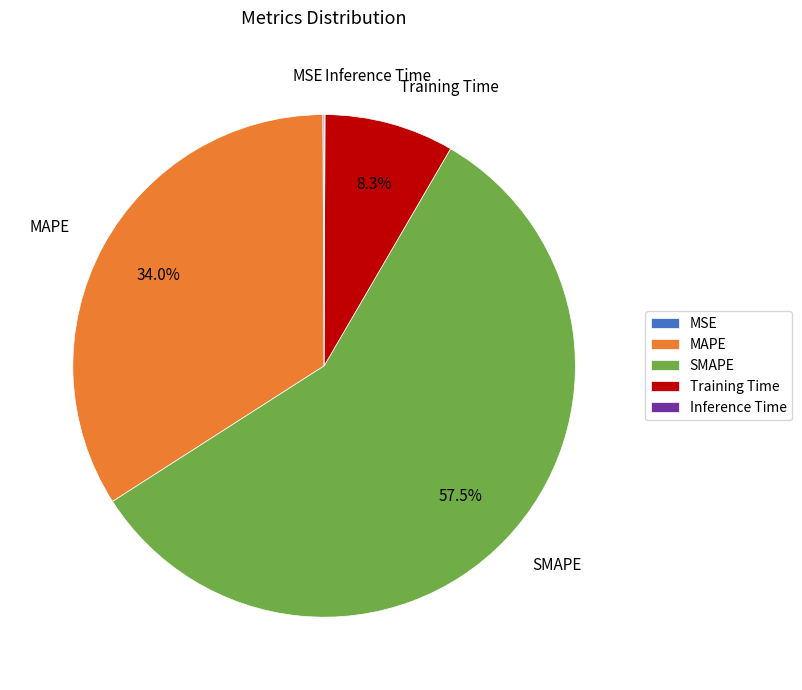

Is there any slice that represents more than half of the pie?

Yes